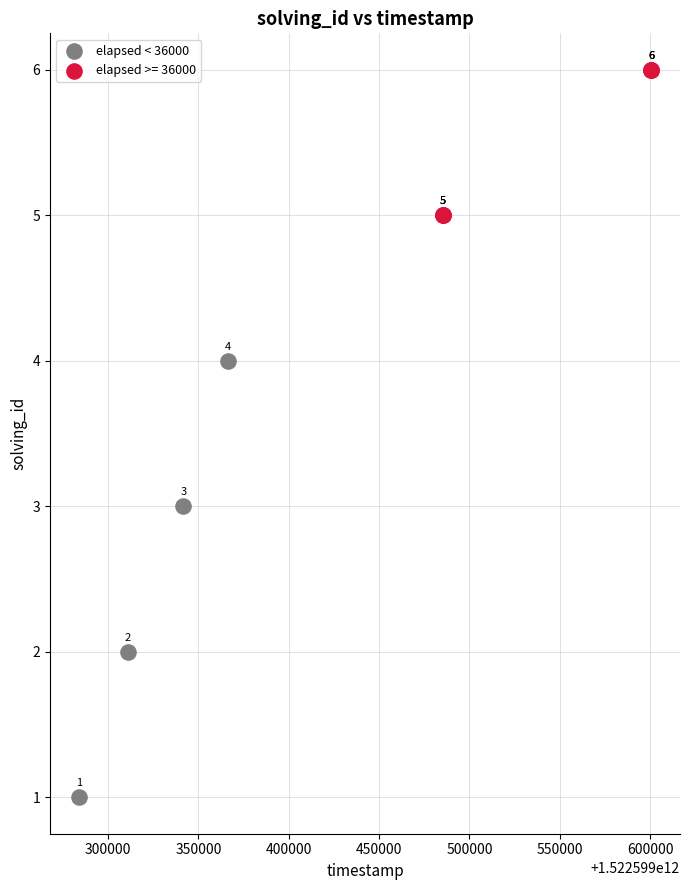

Which series has the widest spread of Y values?

elapsed < 36000